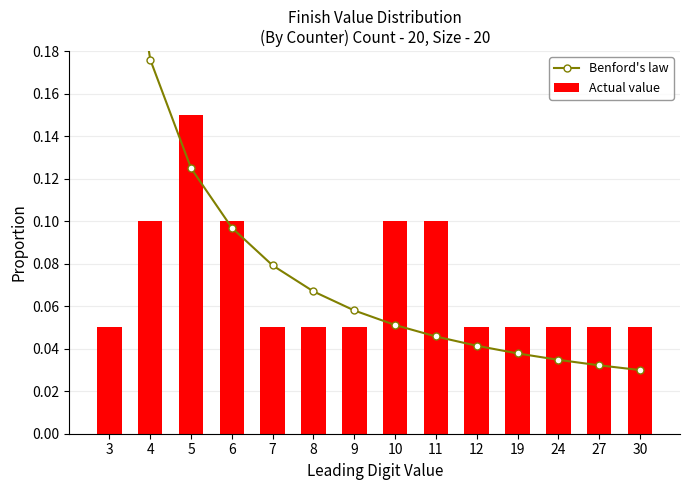

Count the number of data series in this chart.

2